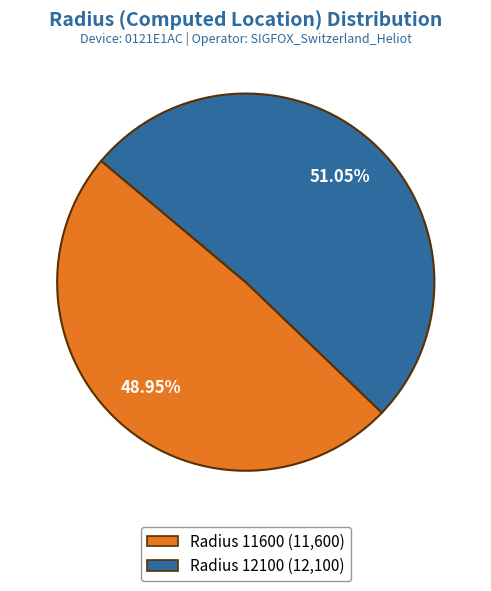

Do Radius 12100 (12,100) and Radius 11600 (11,600) together represent more than half of the pie?

Yes